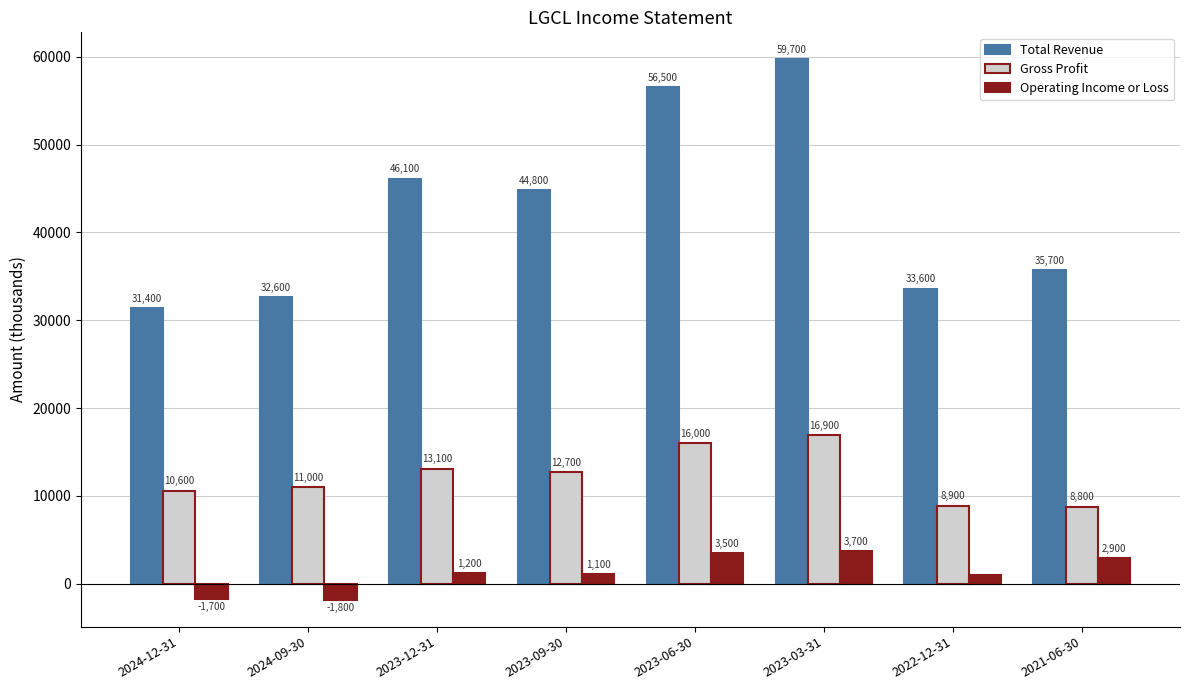

Is it true that Total Revenue equals 58066 at 2021-06-30?

False